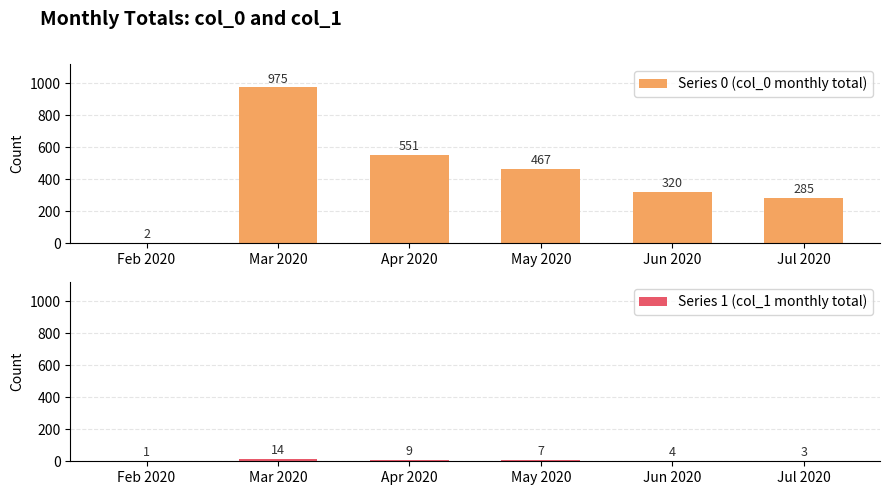

Which series has the widest spread of values?

Series 0 (col_0 monthly total)